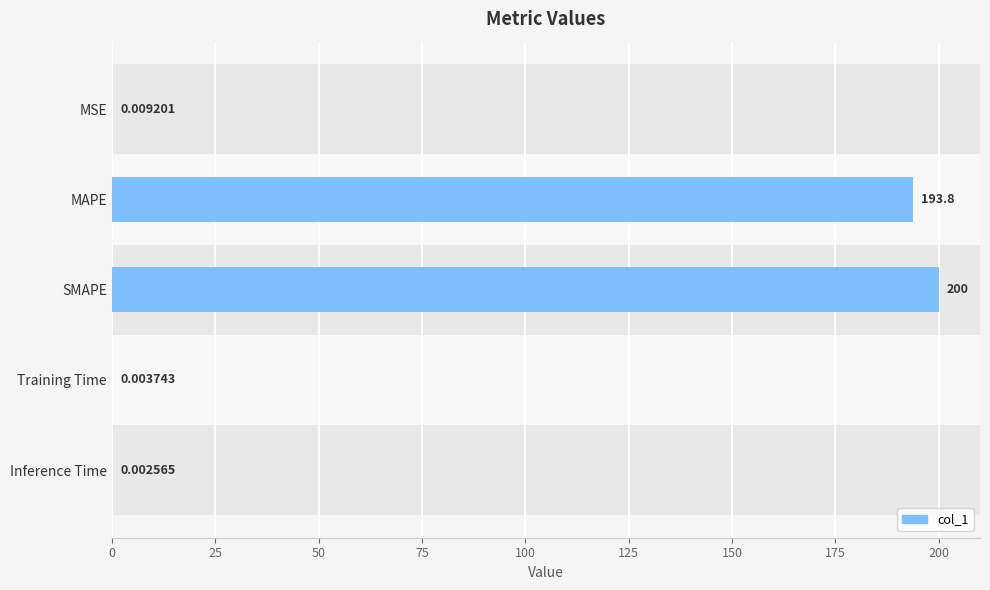

At which label is the value closest to 100?

MAPE